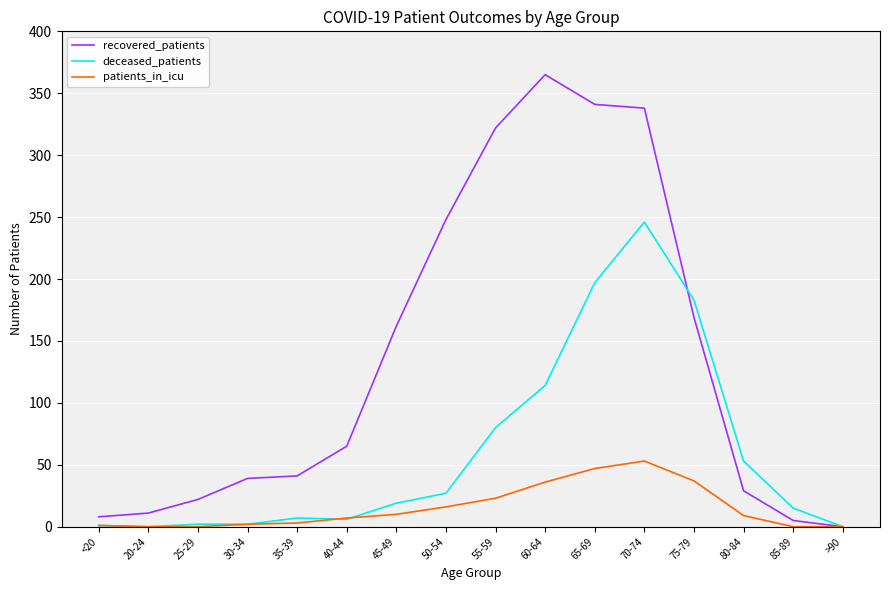

Rank the series by their average value, from highest to lowest.

recovered_patients, deceased_patients, patients_in_icu